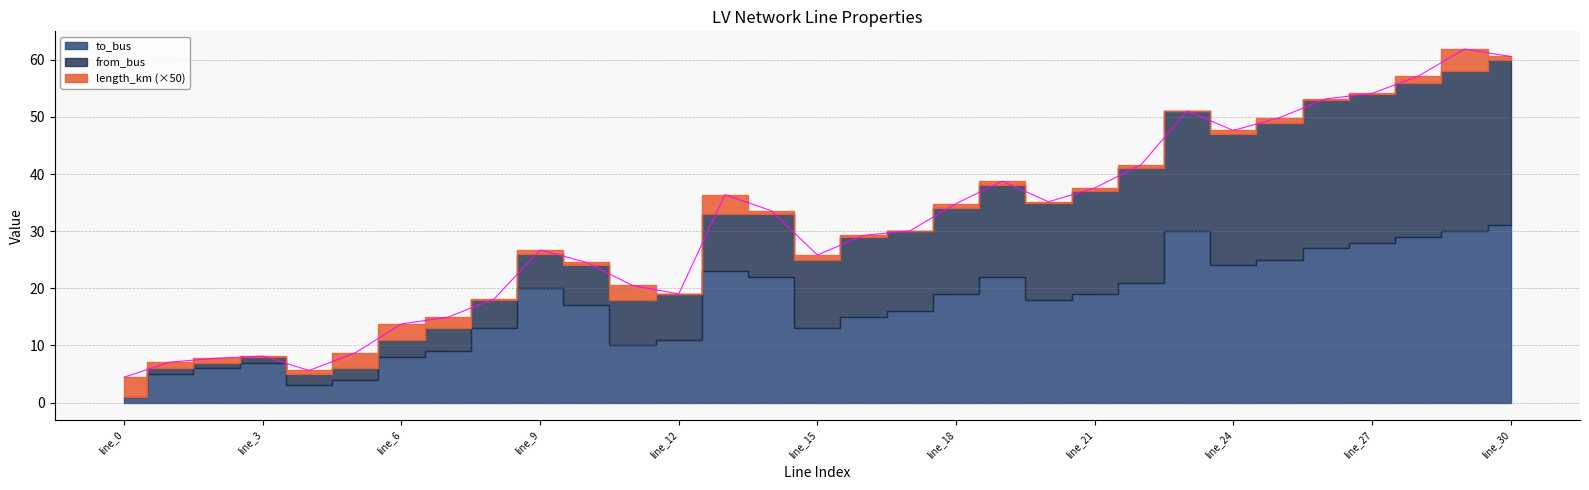

Does the chart have visible grid lines?

Yes